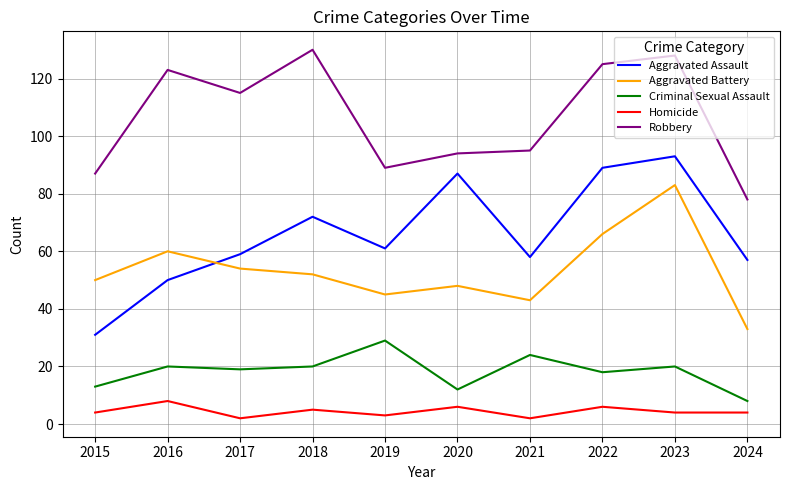

What are all the series names shown in the legend?

Aggravated Assault, Aggravated Battery, Criminal Sexual Assault, Homicide, Robbery